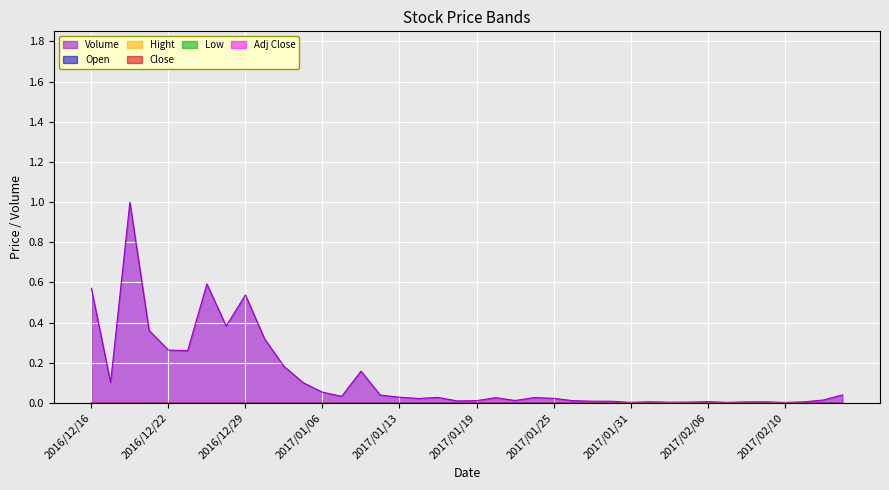

What is the label of the 29th point from the right?

2017/01/05